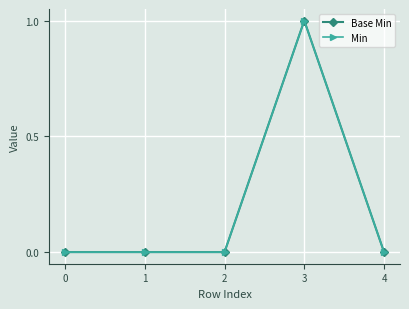

Does the chart have visible grid lines?

Yes